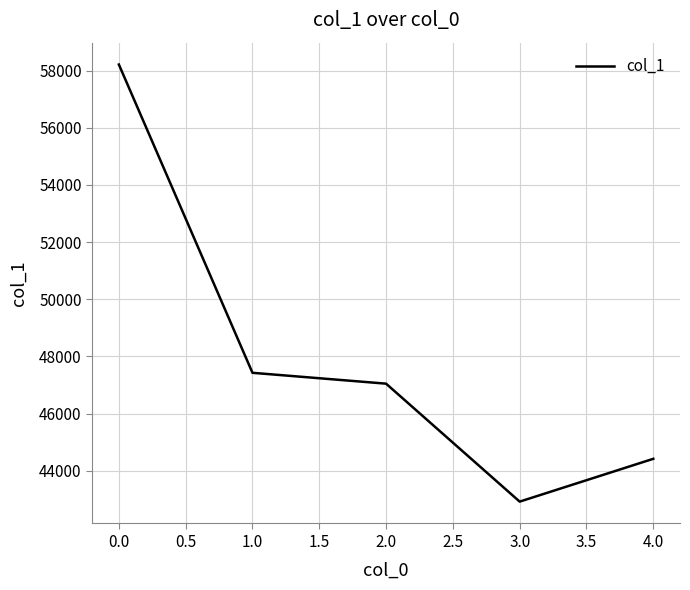

What is the difference between the second highest and second lowest values?

3010